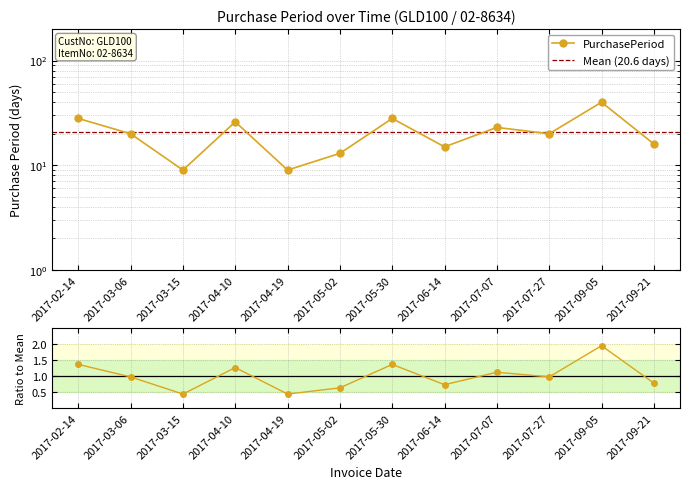

Rank the categories by value from highest to lowest.

2017-09-05, 2017-02-14, 2017-05-30, 2017-04-10, 2017-07-07, 2017-03-06, 2017-07-27, 2017-09-21, 2017-06-14, 2017-05-02, 2017-03-15, 2017-04-19